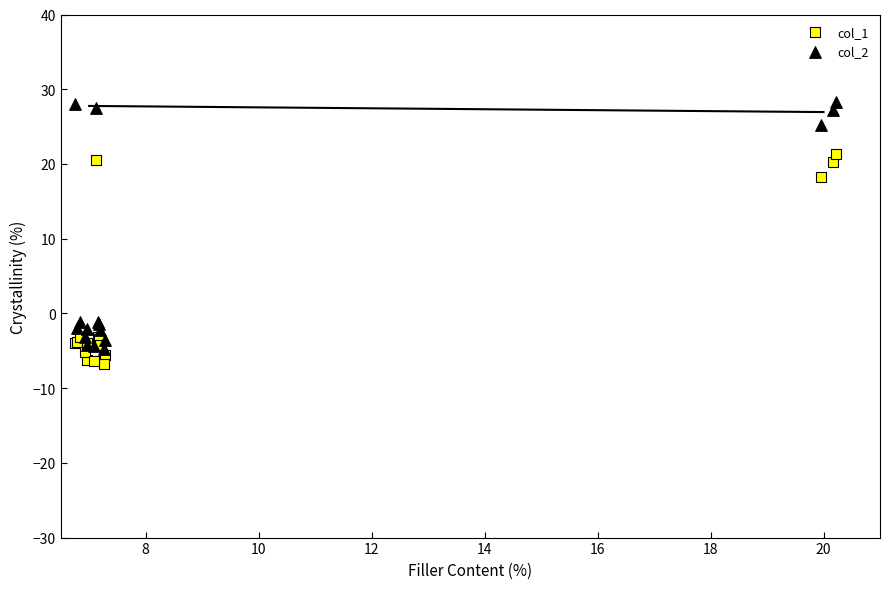

Which series contains the lowest Y value?

col_1